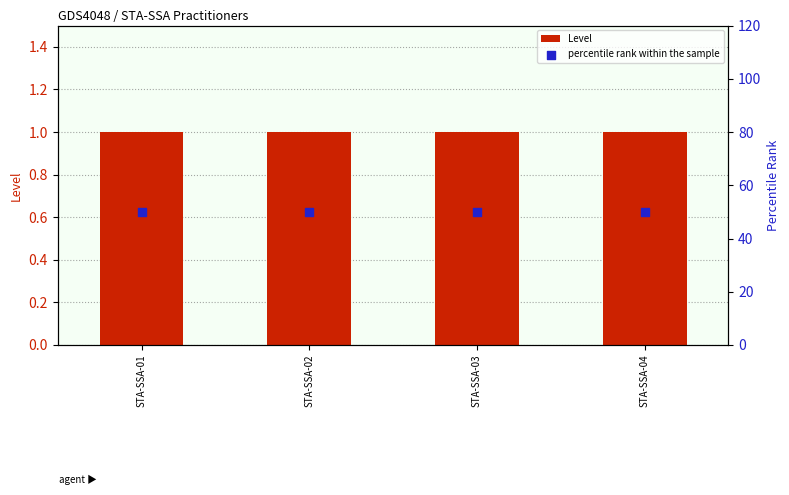

At which category is the sum across all series the highest?

STA-SSA-01